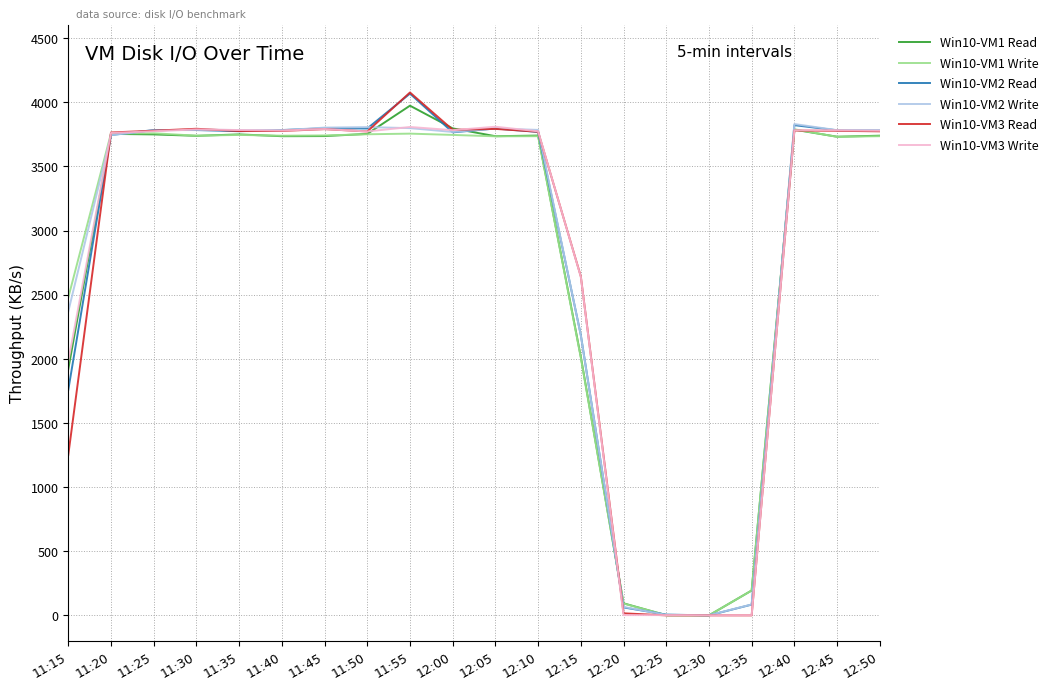

At which category is the sum across all series the highest?

11:55